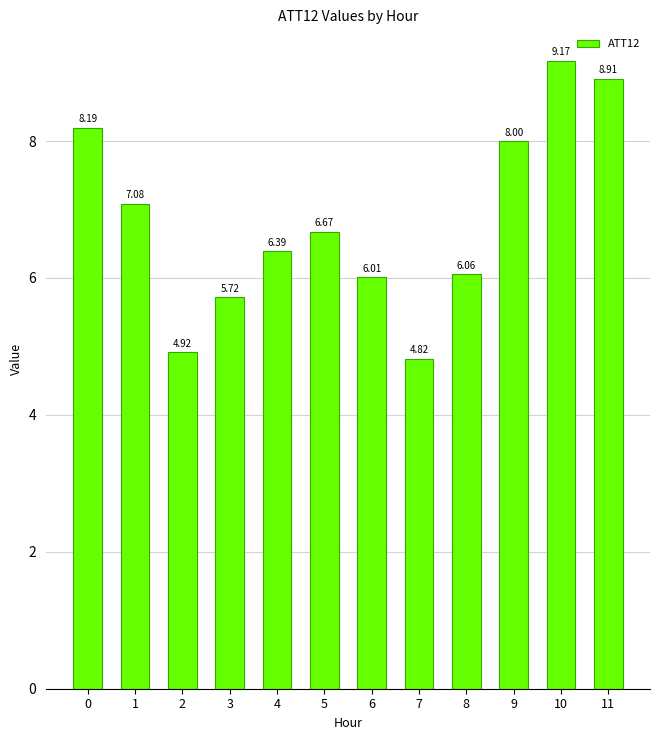

What is the value of the 8th bar from the left?

4.8